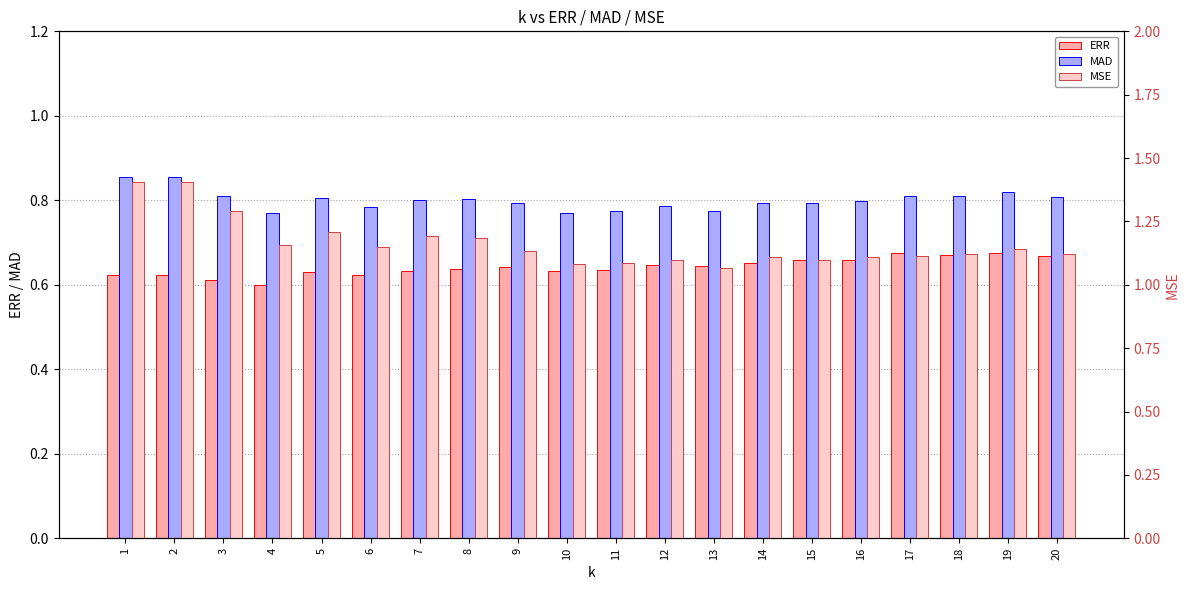

Rank the series by their average value, from lowest to highest.

ERR, MAD, MSE